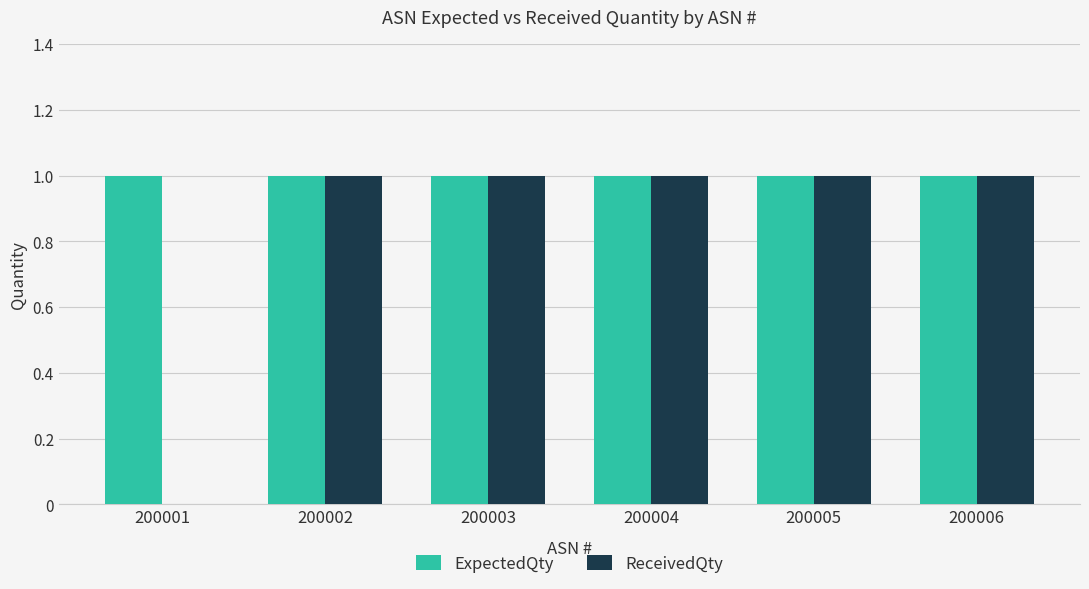

True or false: ReceivedQty has a value of 1 at 200006.

True